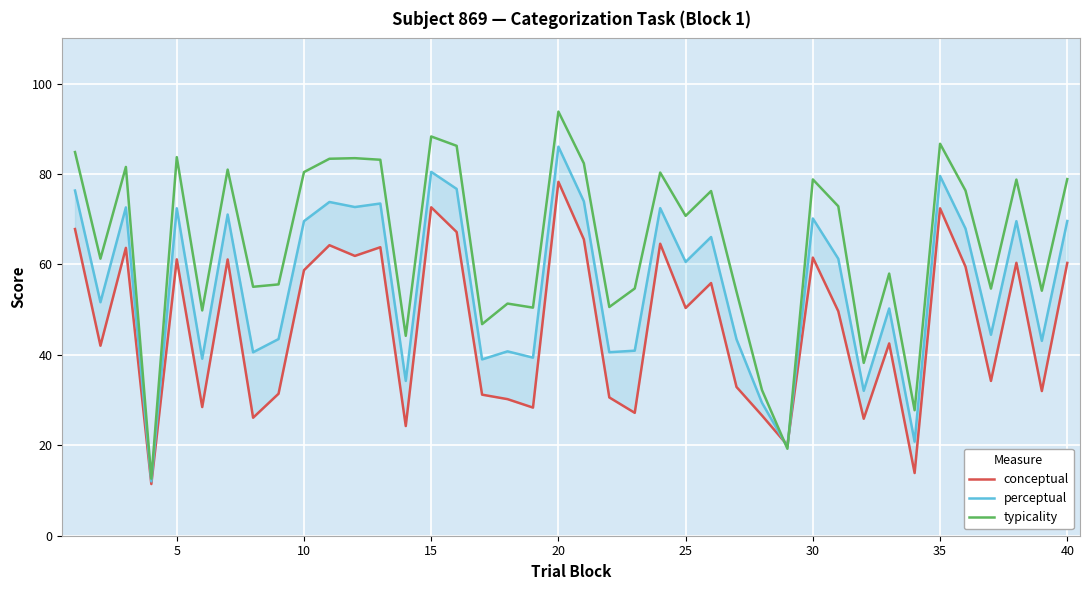

How many series are shown in this chart?

3